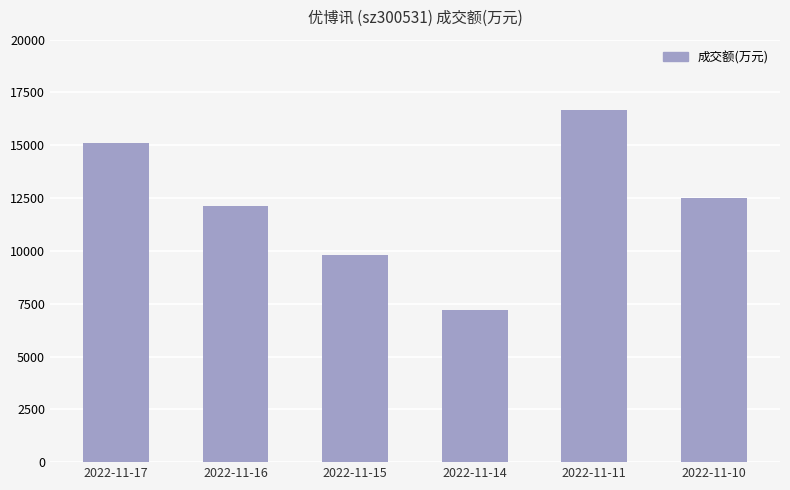

What is the average value?

12243